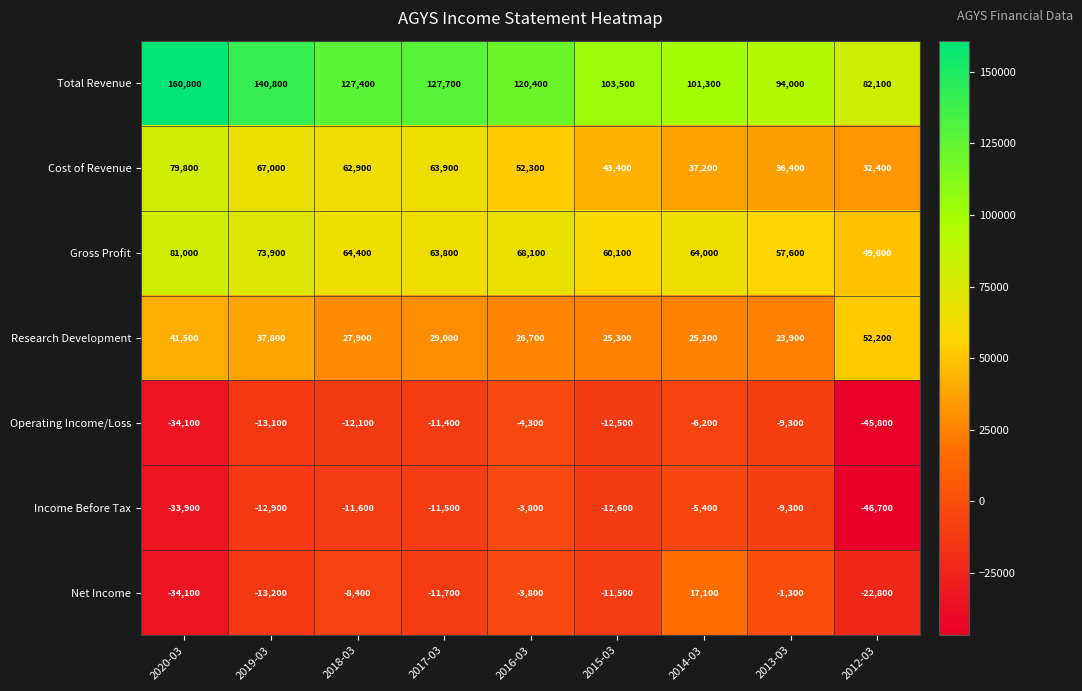

The value of Research Development at 2020-03 is 41500. True or false?

True